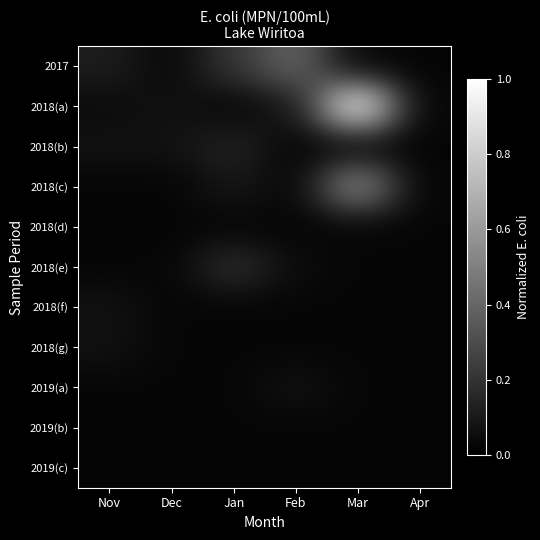

How many categories are shown in the chart?

6